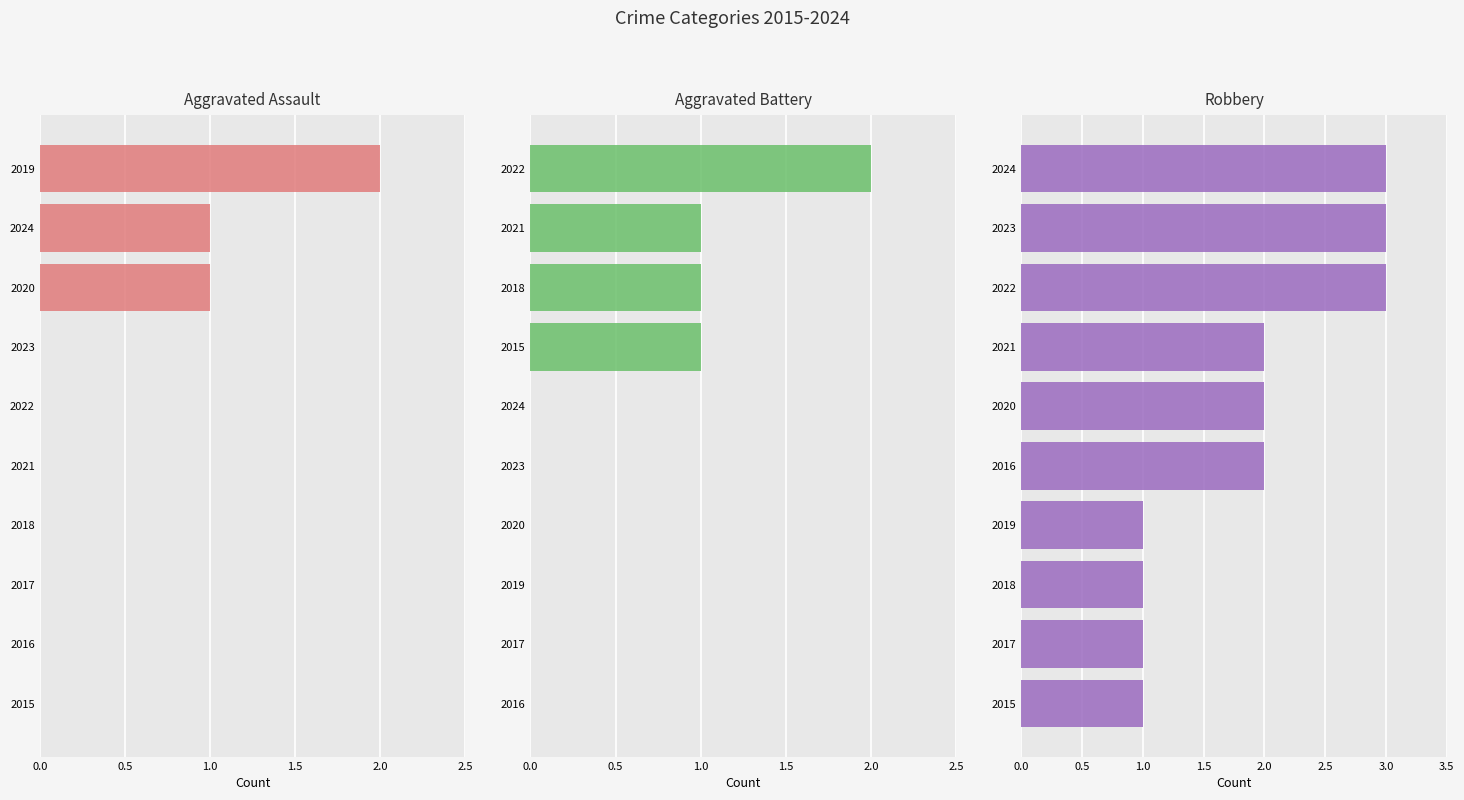

Between 1.0 and 2.5, which series saw the biggest shift?

Robbery